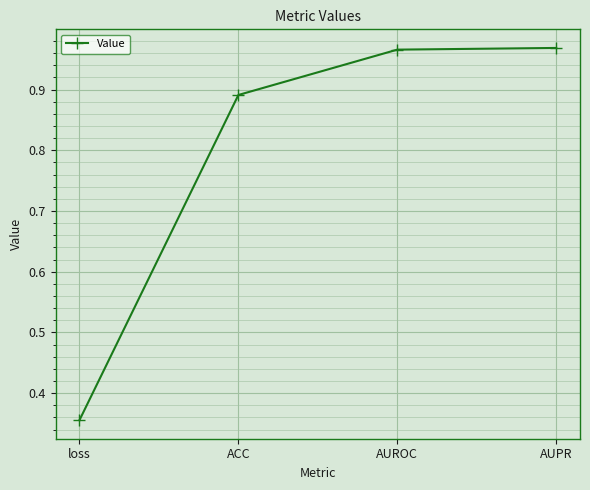

Between AUPR and ACC, which is larger?

AUPR